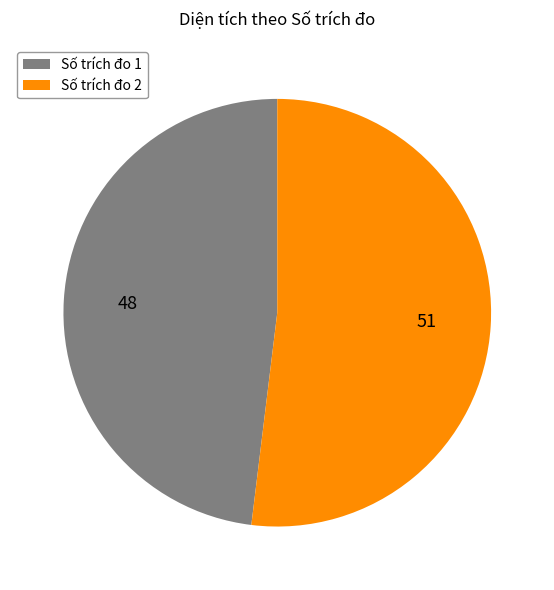

How many segments does this pie chart have?

2